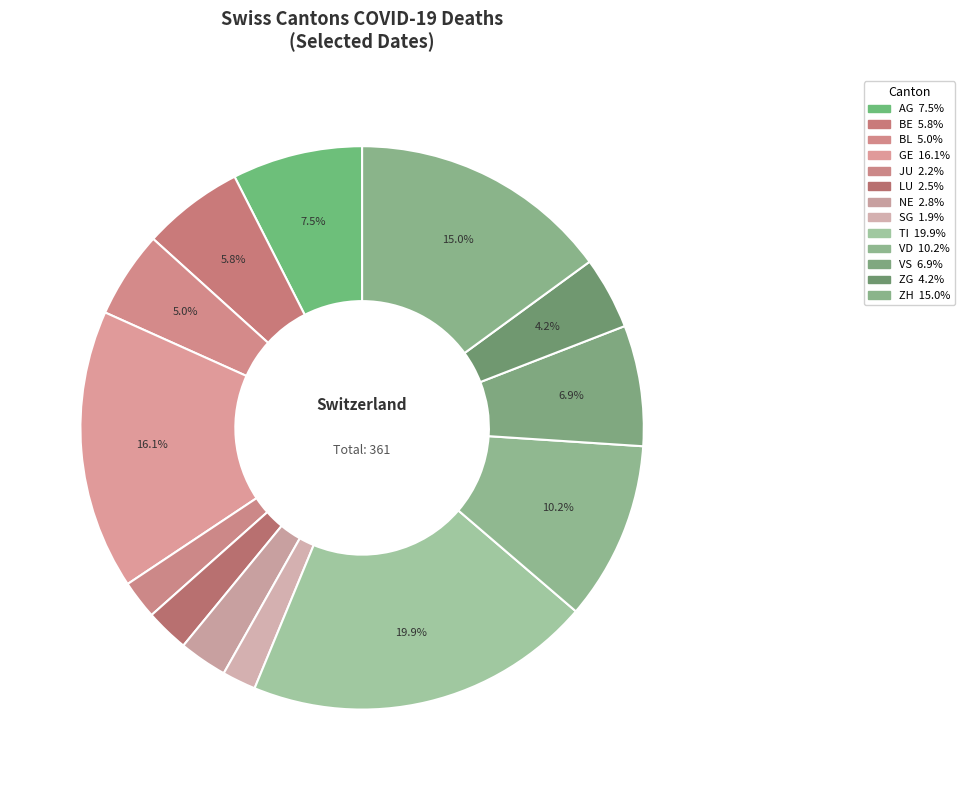

How many segments does this pie chart have?

13